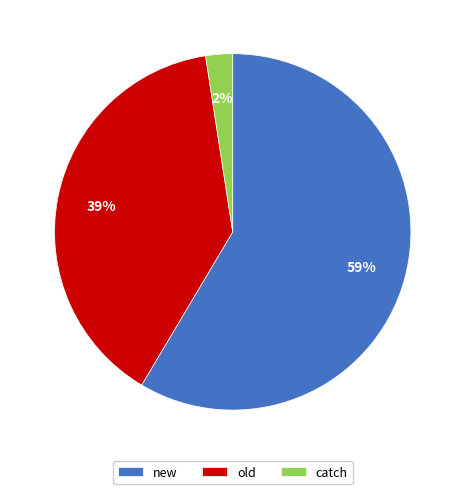

To the nearest percent, what percentage of the pie is old?

39%